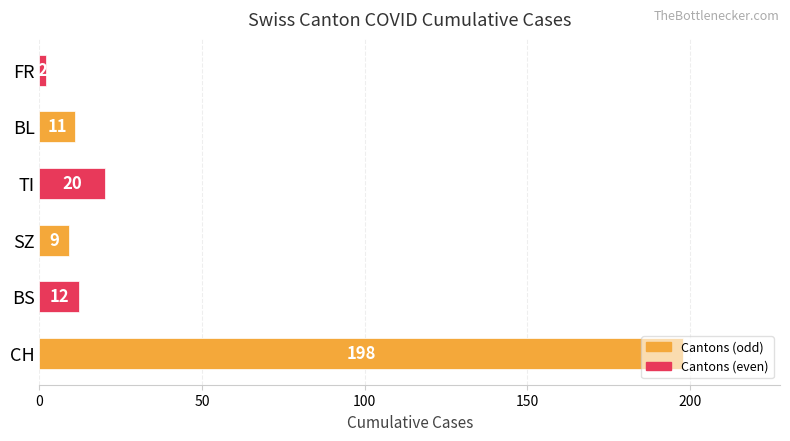

Is it true that the value at BL is 19?

False